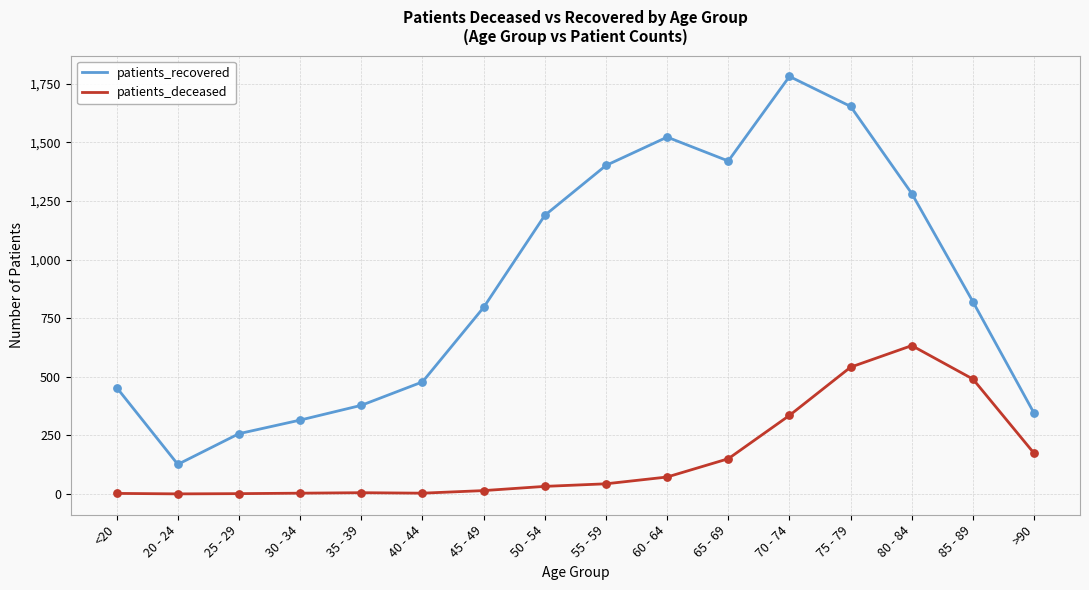

Which series has the widest spread of values?

patients_recovered